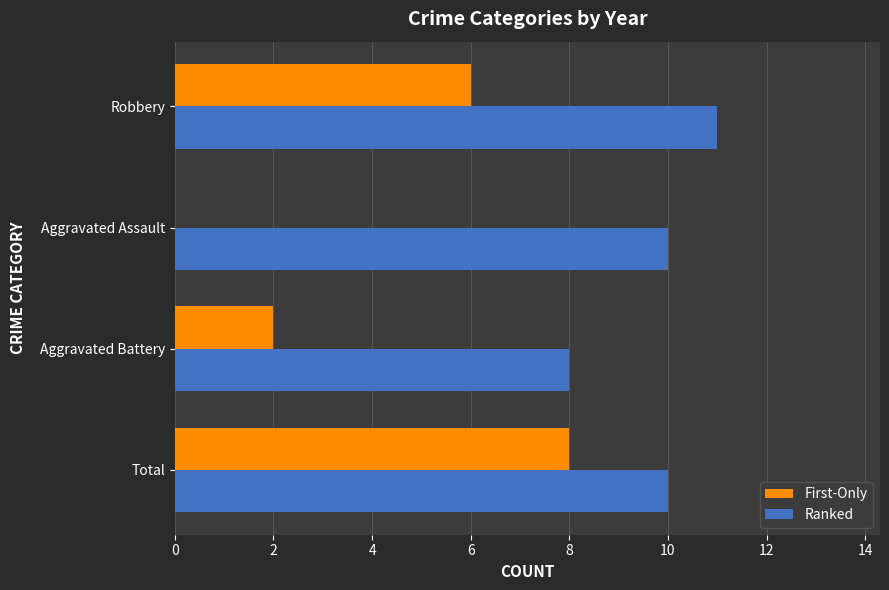

Which category has the highest value across all series?

Robbery